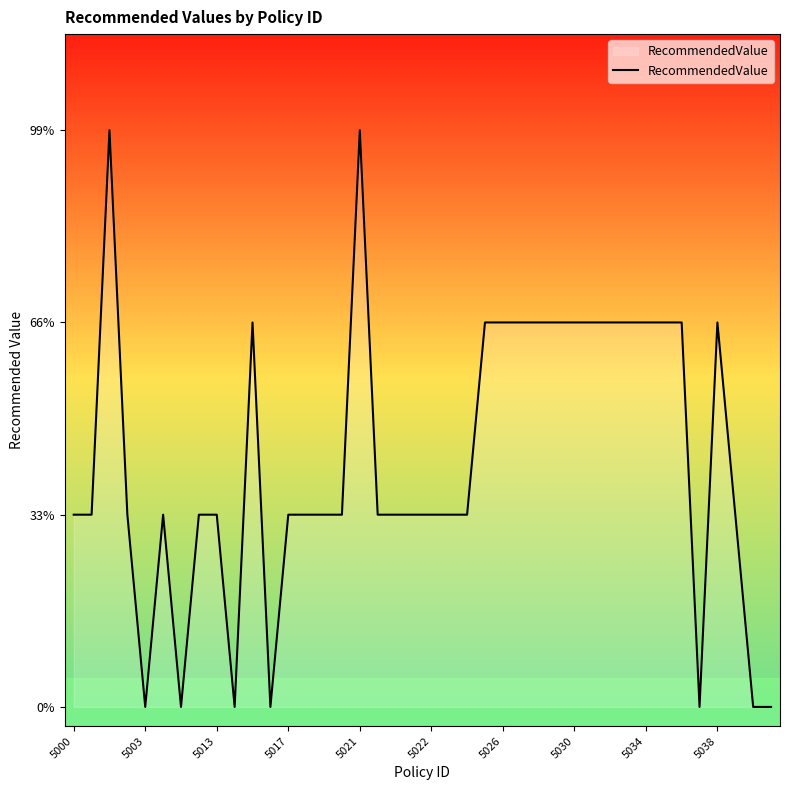

Which has a higher value, 5000 or 22?

5000